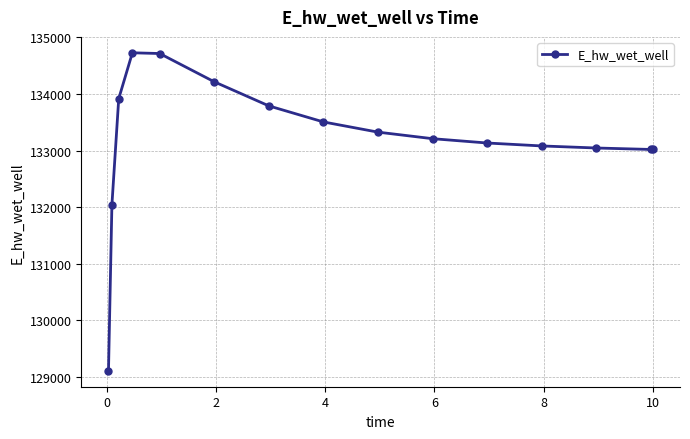

What is the smallest value displayed?

129107.9